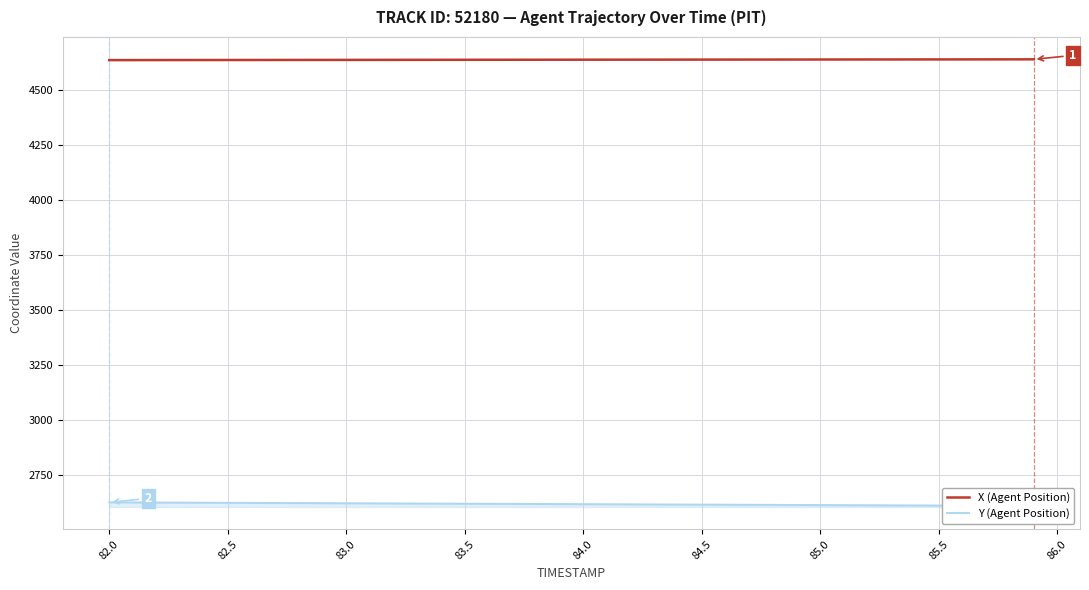

The value of X (Agent Position) at 85.0 is 7294.8. True or false?

False